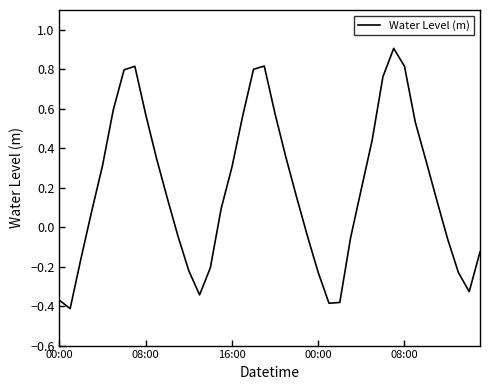

Count the number of data series in this chart.

1